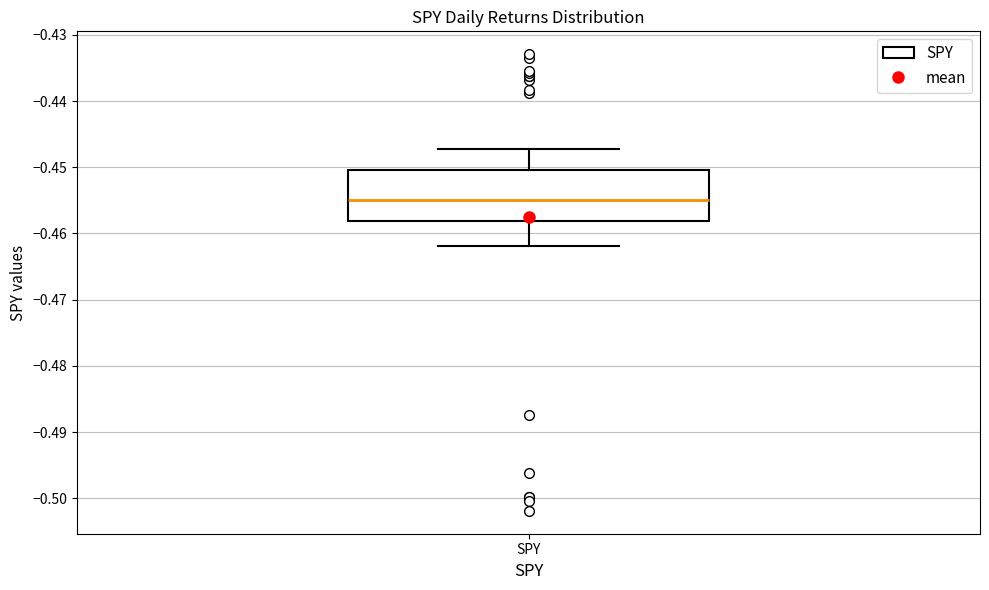

Transcribe this box plot: give where the median line is, the range the box spans, and where the two whiskers end, as read against the y-axis. The values are not printed on the chart, so give them approximately, as read against the axis.

median -0.455, box -0.458 to -0.450, whiskers -0.462 to -0.447